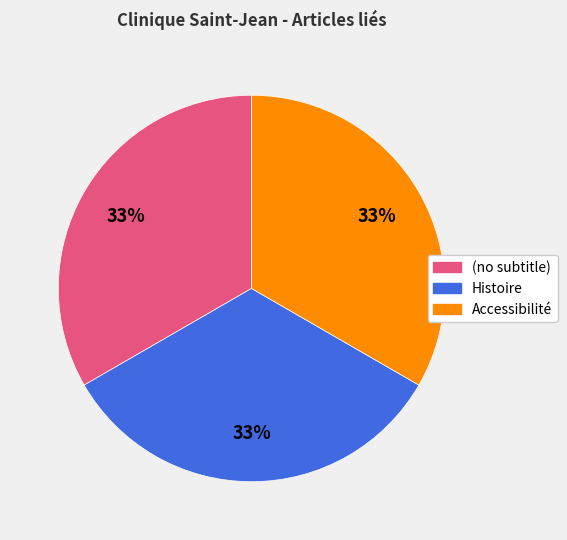

Is it true that Histoire is 33% of the pie?

True